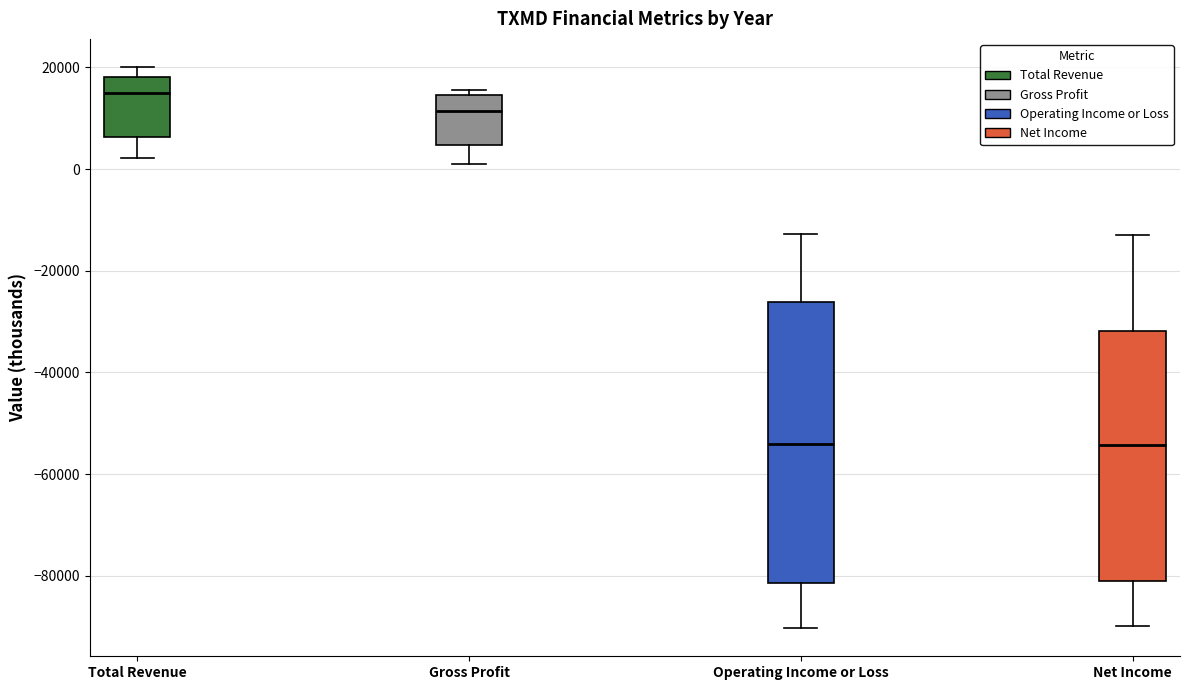

Where does the upper whisker of the box for Operating Income or Loss end on the y-axis? The values are not printed on the chart, so give them approximately, as read against the axis.

-12000